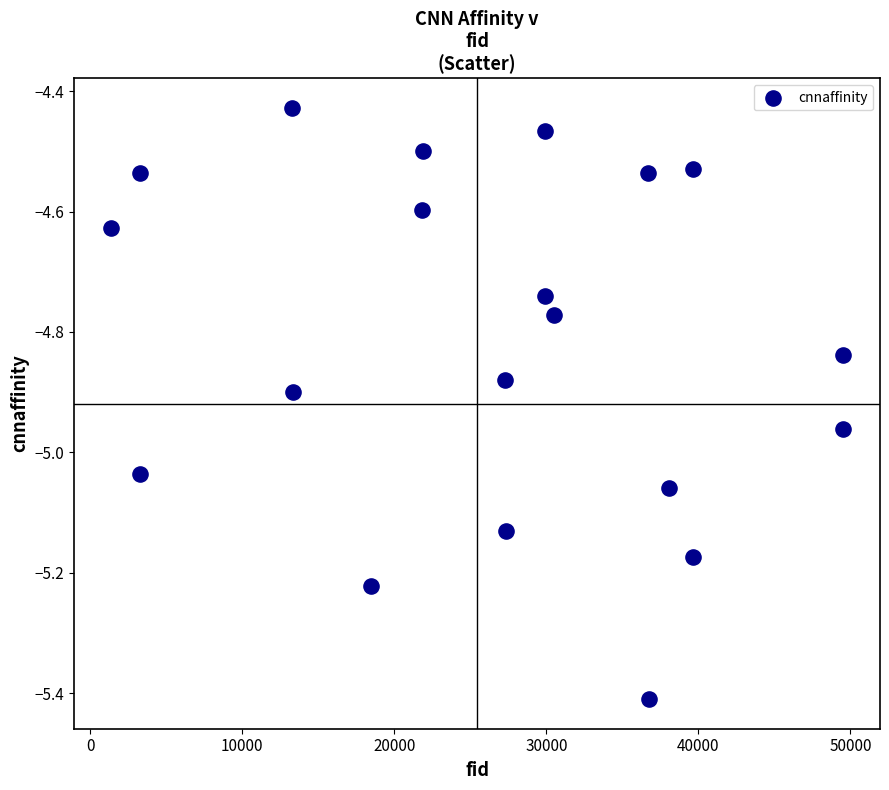

What is the range of X values (max minus min)?

48173.0